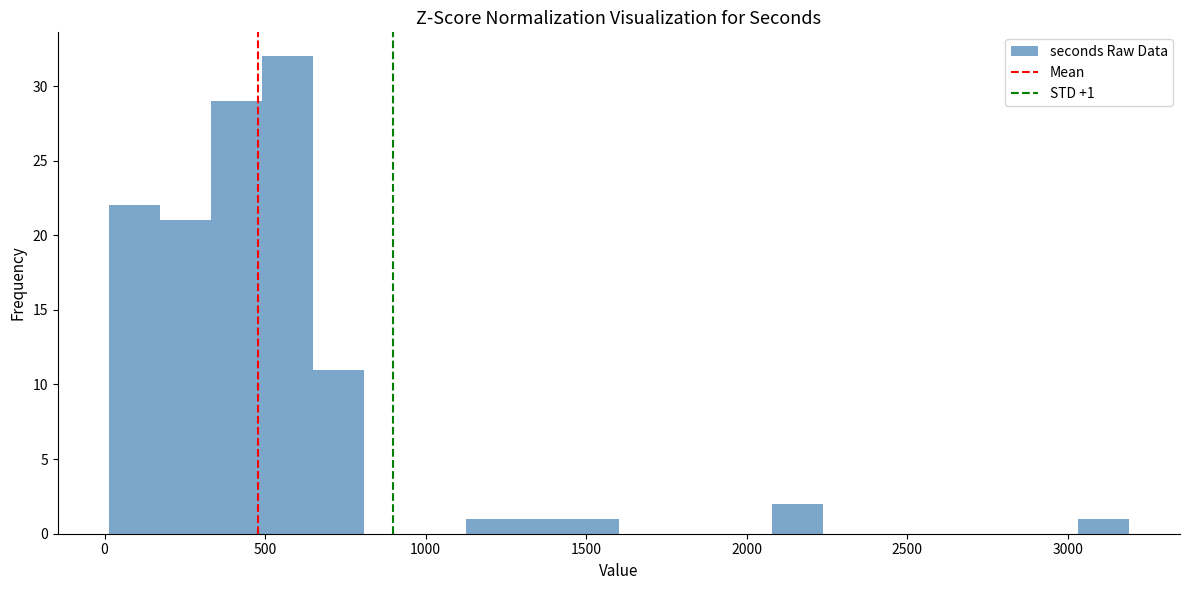

Around what value on the x-axis is the tallest bar? Give the approximate position of its centre, as read against the axis.

550